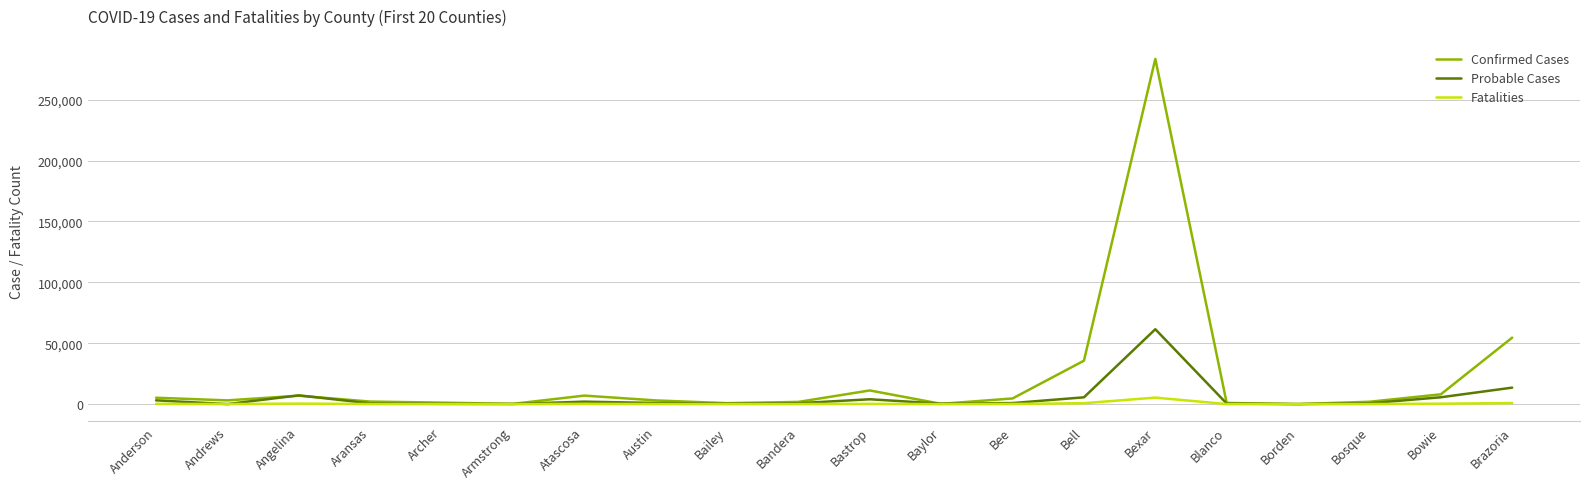

What is the sum of all Confirmed Cases values?

432162